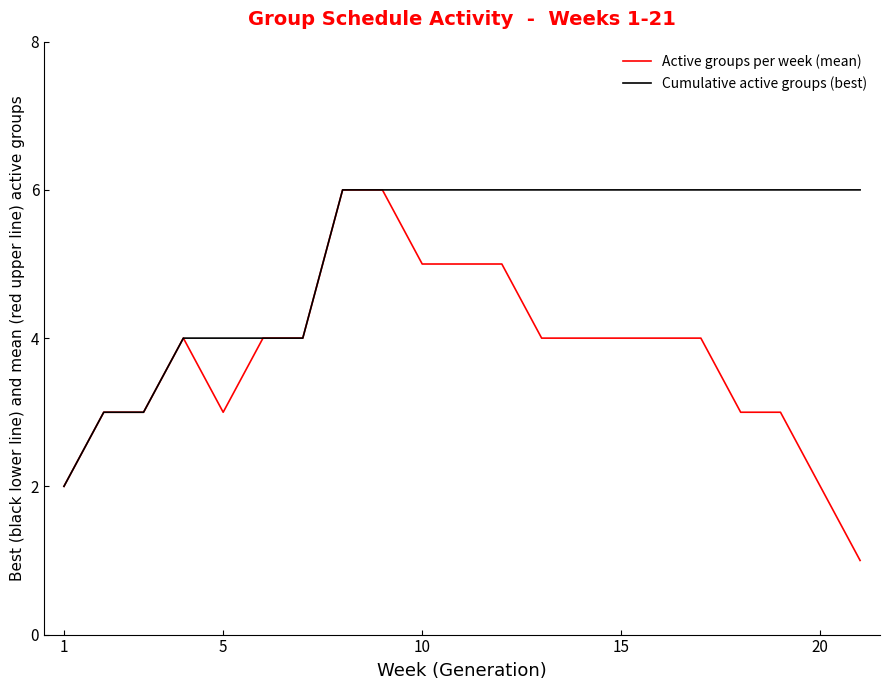

What is the highest value of the Active groups per week (mean) series?

6